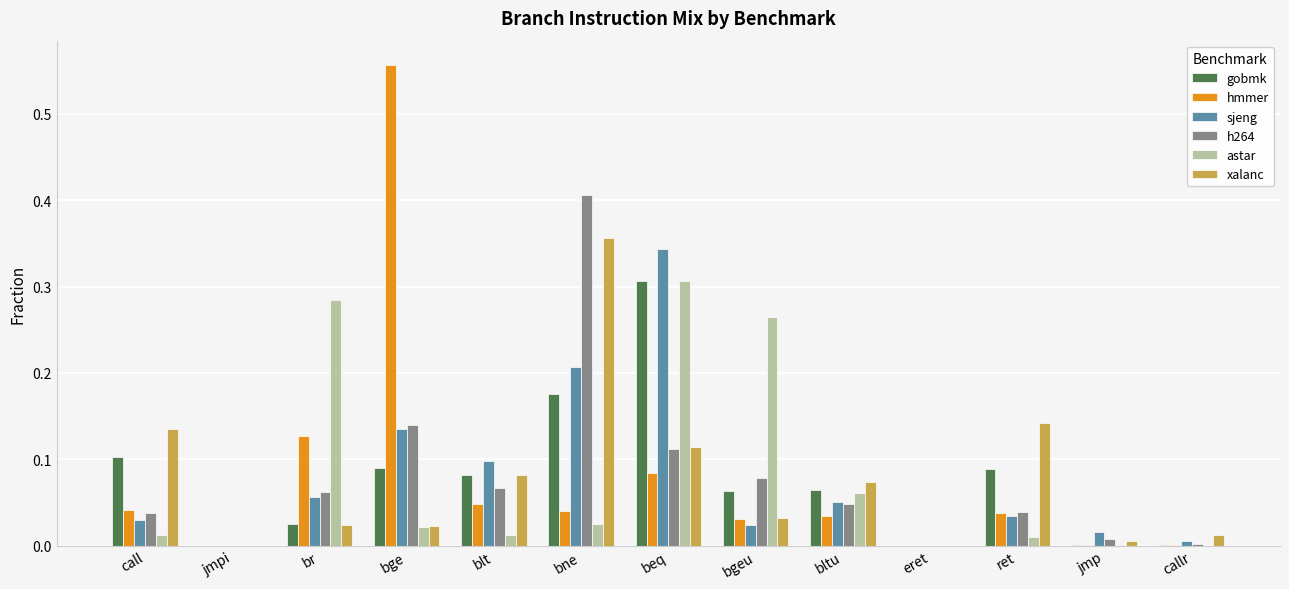

How many groups of bars are there?

13